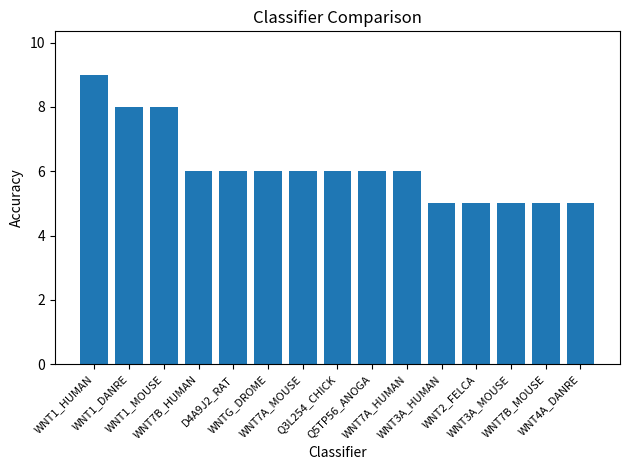

What is the smallest value displayed?

5